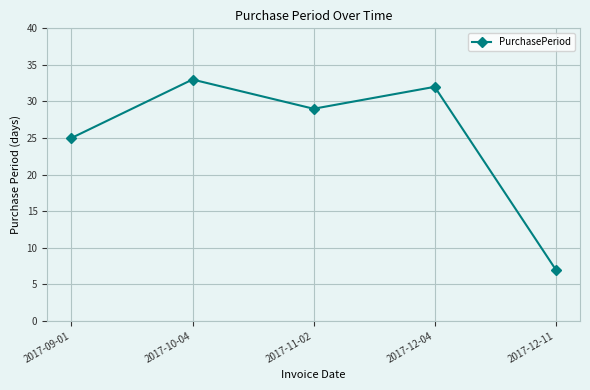

What is the change in value from 2017-11-02 to 2017-12-11?

-22